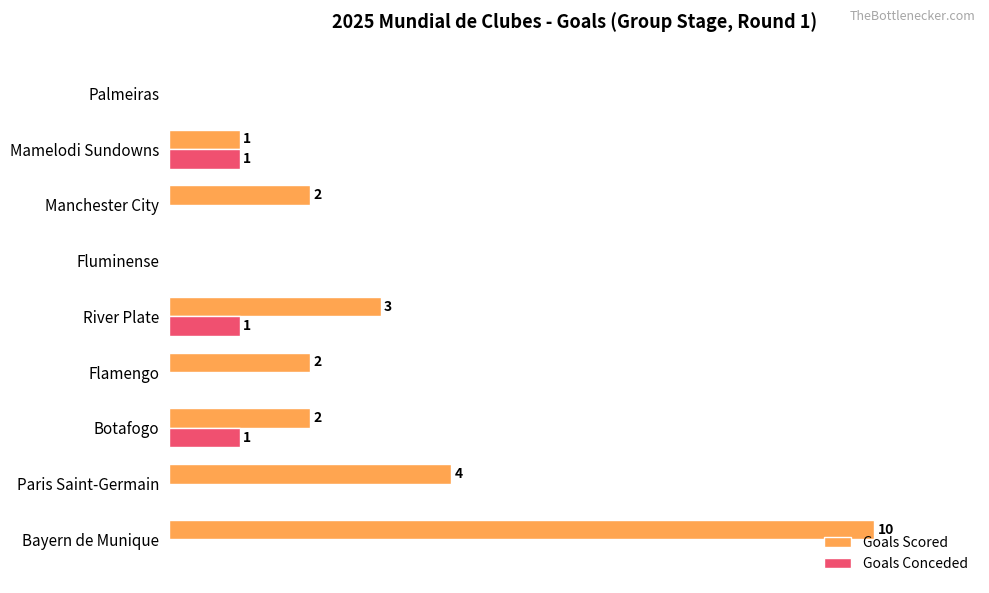

At which category is the sum across all series the highest?

Bayern de Munique